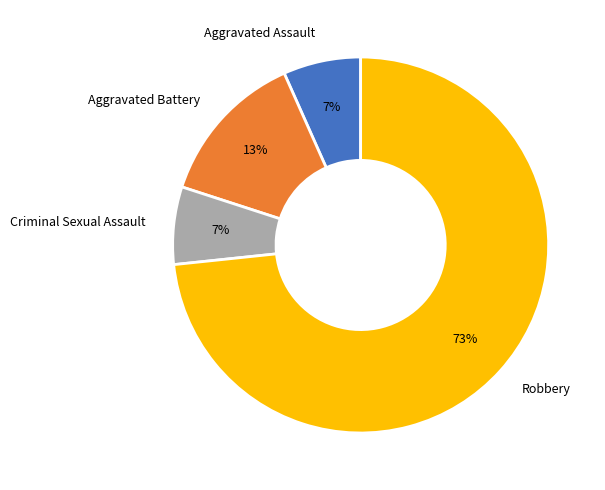

What is the ratio of the value at Criminal Sexual Assault to the value at Aggravated Battery?

0.5